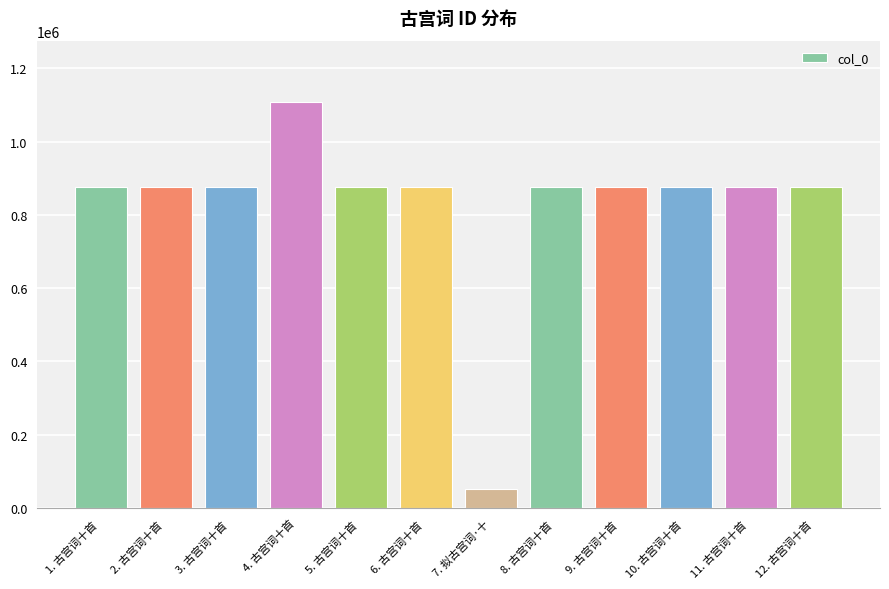

How many bars are there in total?

12